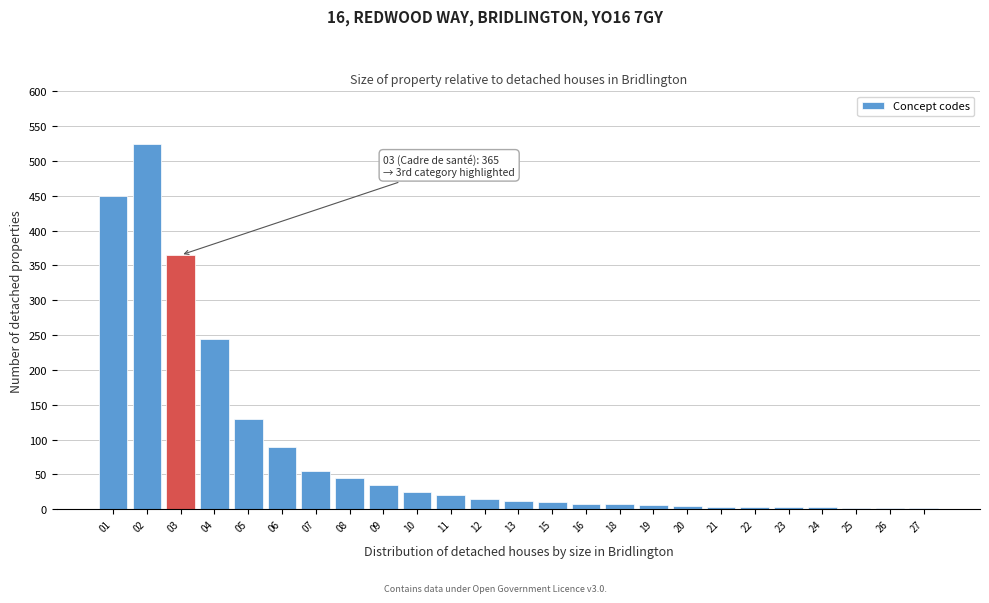

What is the change in value from 01 to 09?

-415